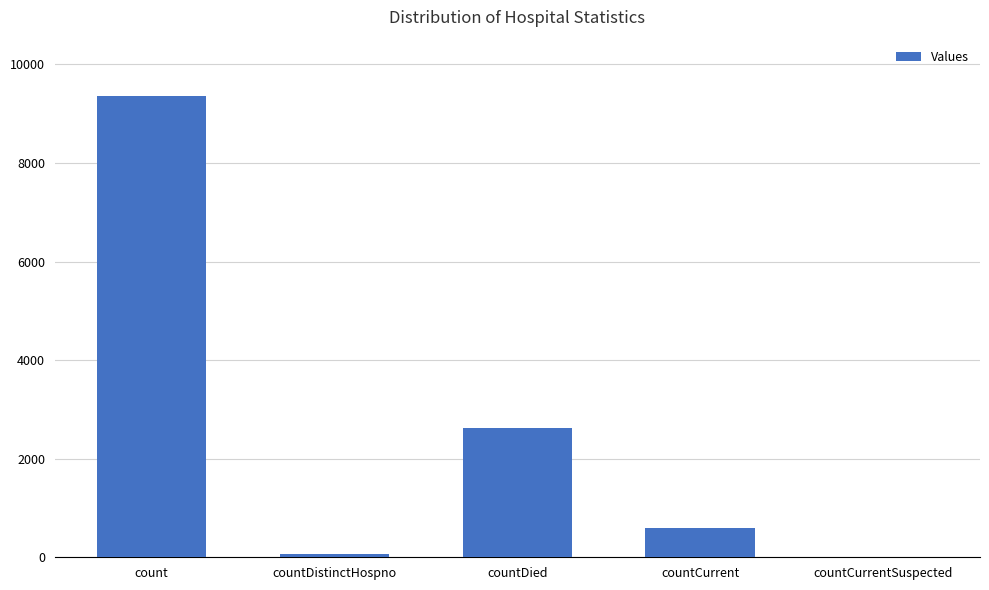

How many series are shown in this chart?

1